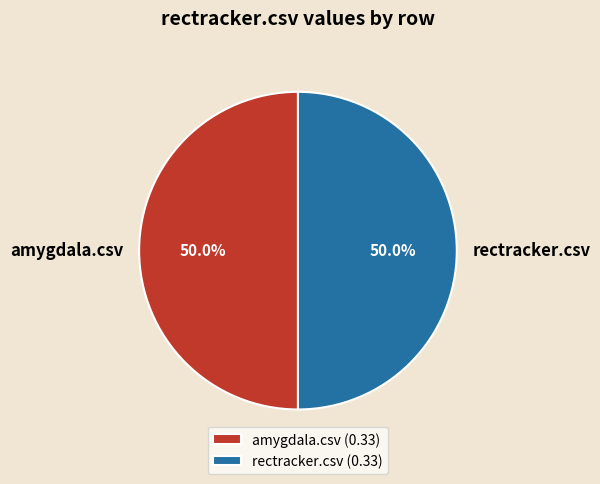

How many segments does this pie chart have?

2